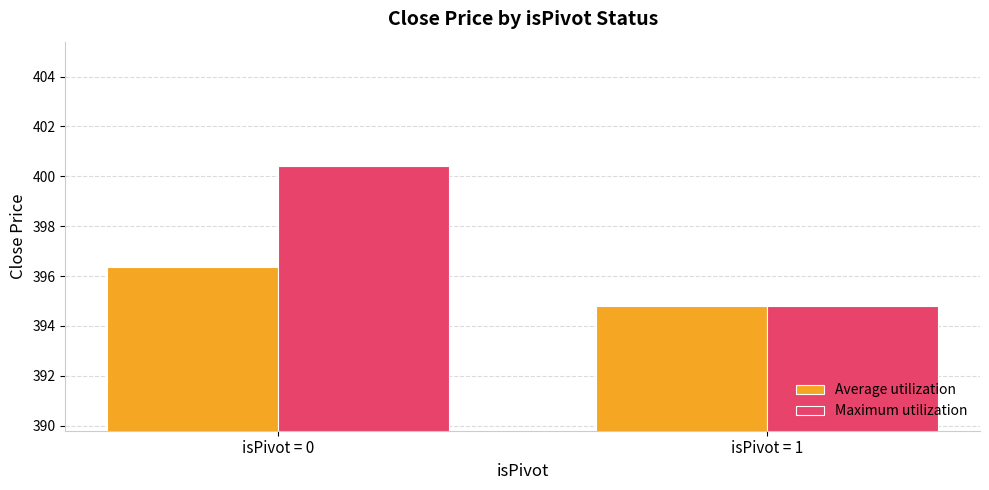

At which label does Average utilization reach its peak?

isPivot = 0